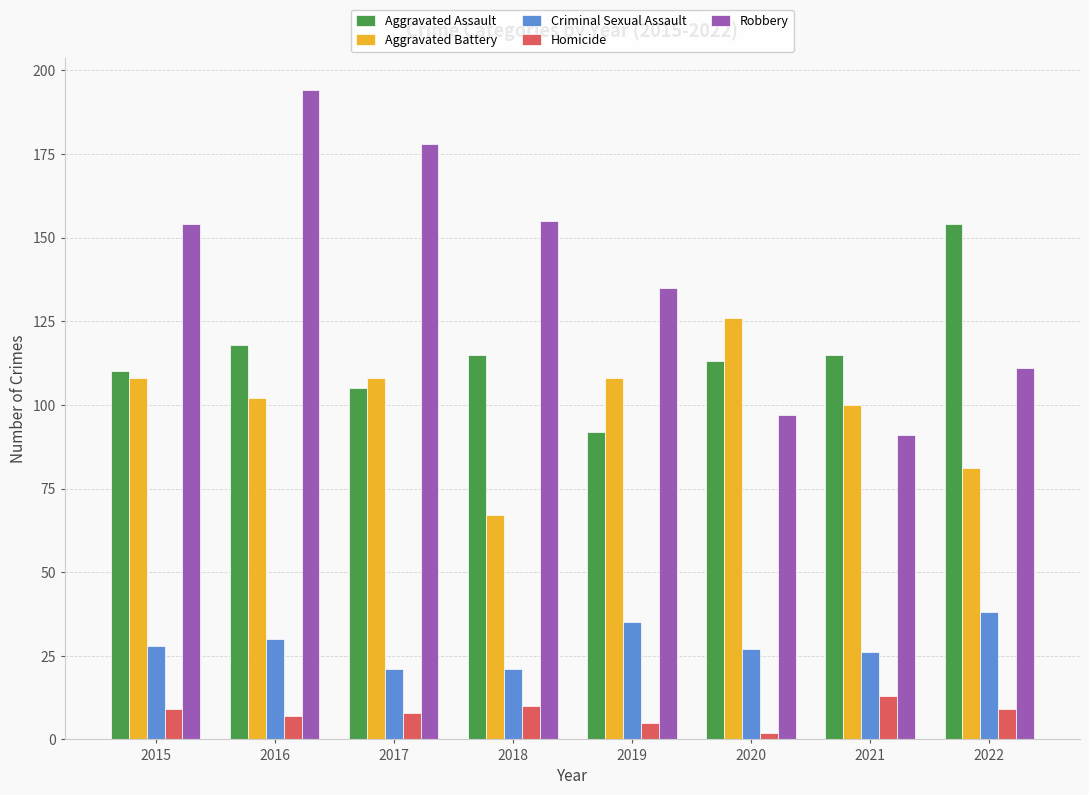

How many distinct data groups are displayed?

5